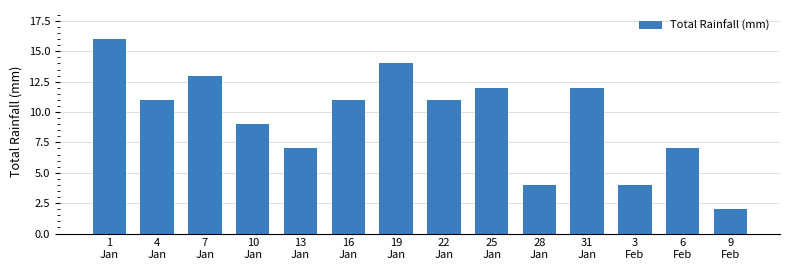

Does the chart contain any negative values?

No